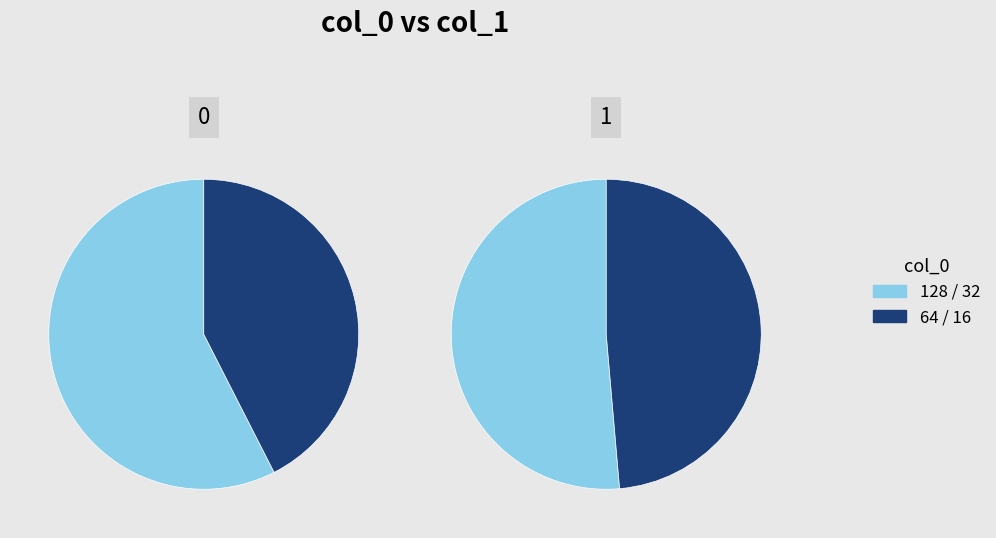

Is it true that 64 is 7% of the pie?

False